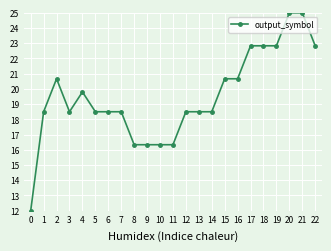

The value at 10 is 27.6. True or false?

False